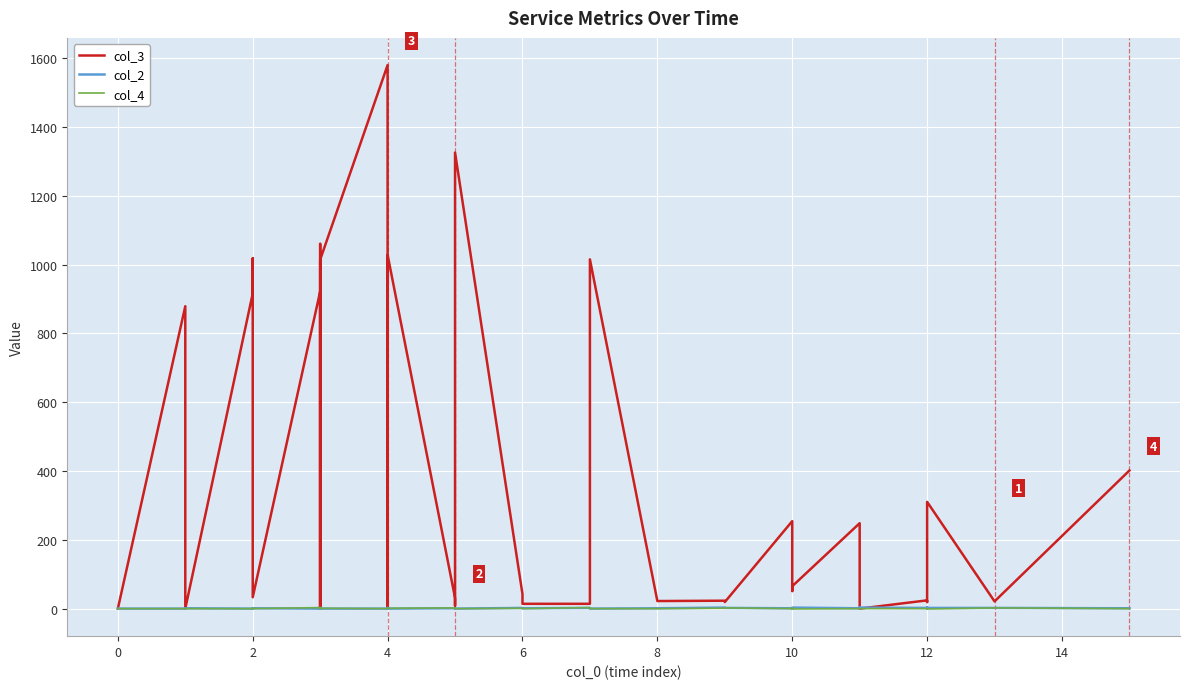

Which category has the highest value in the col_4 series?

12